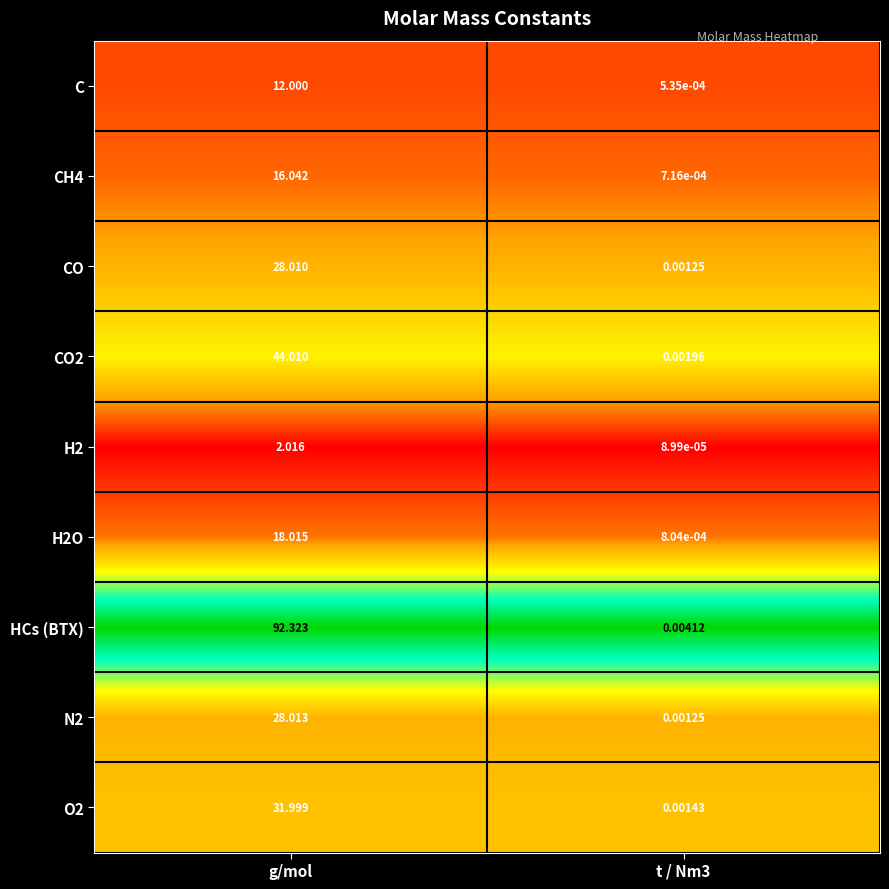

Which series has the largest range (max minus min)?

HCs (BTX)